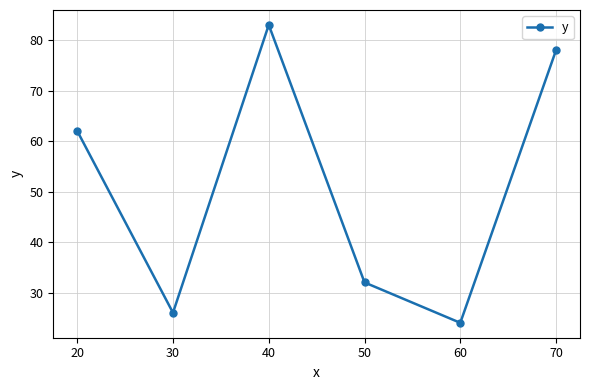

What value does the data have at 20, to the nearest 5?

60